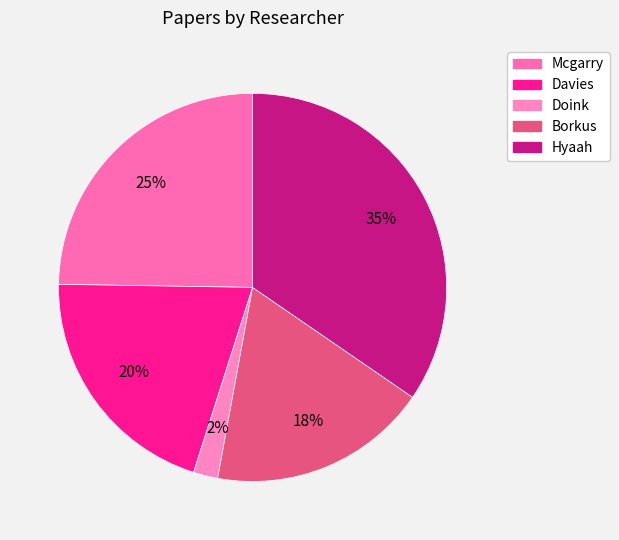

Count the number of slices in the pie.

5